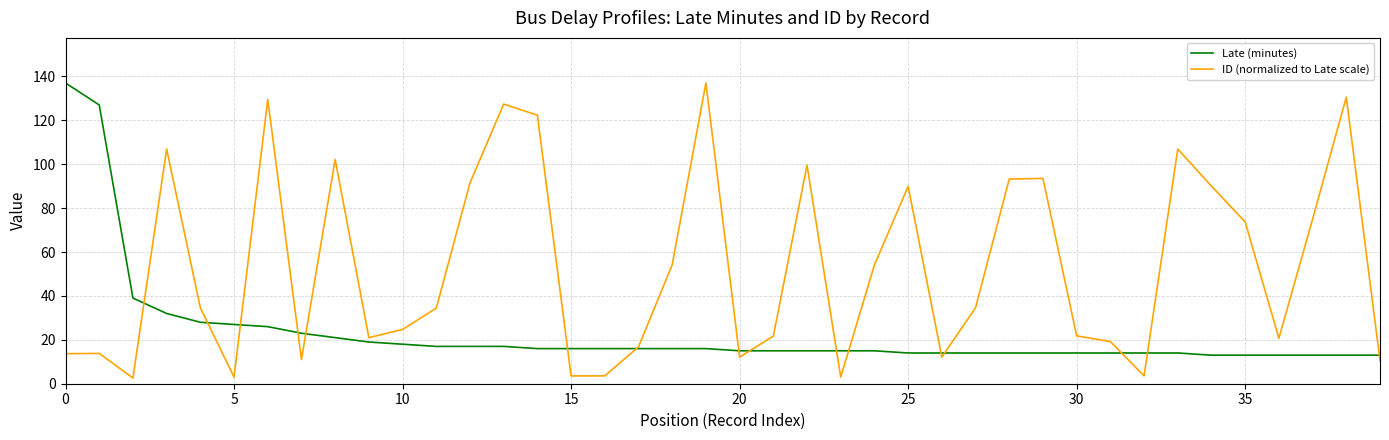

List the series in order of their overall mean, lowest first.

Late (minutes), ID (normalized to Late scale)